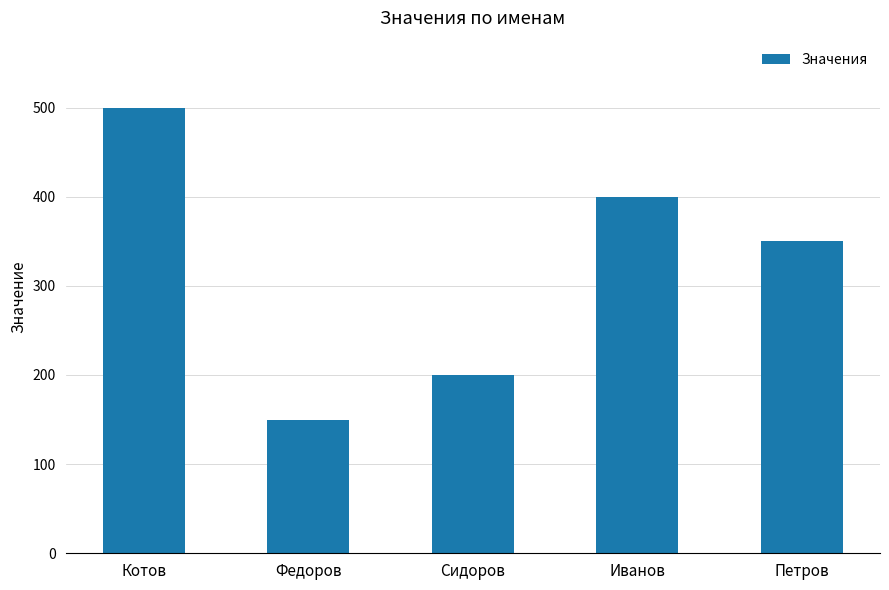

How many bars are there in total?

5